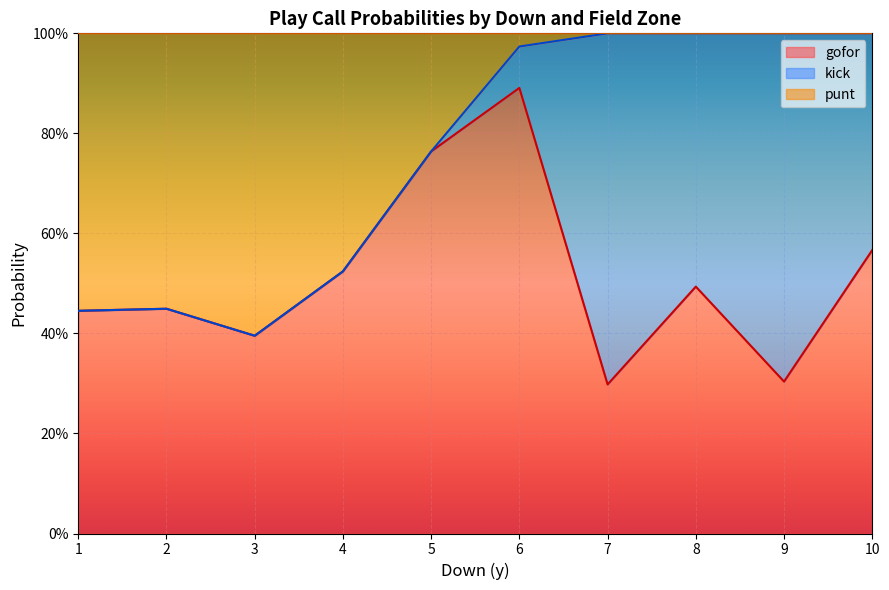

True or false: kick has more than 1 points higher than both neighbors.

True